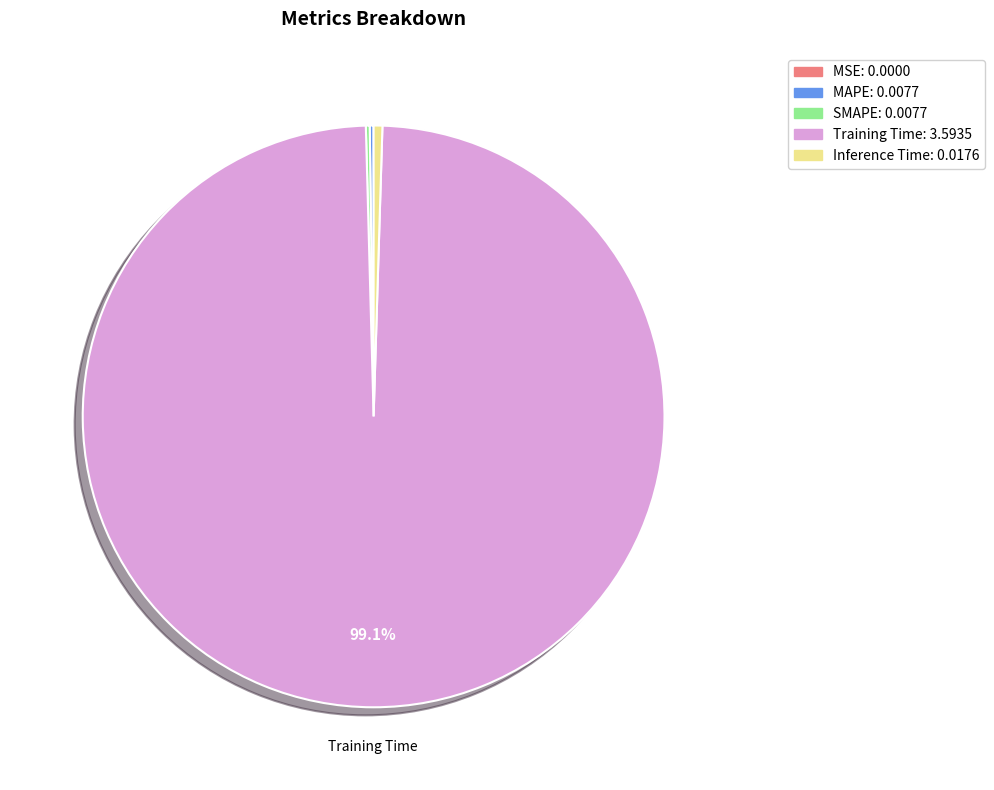

True or false: Training Time accounts for 89% of the total.

False